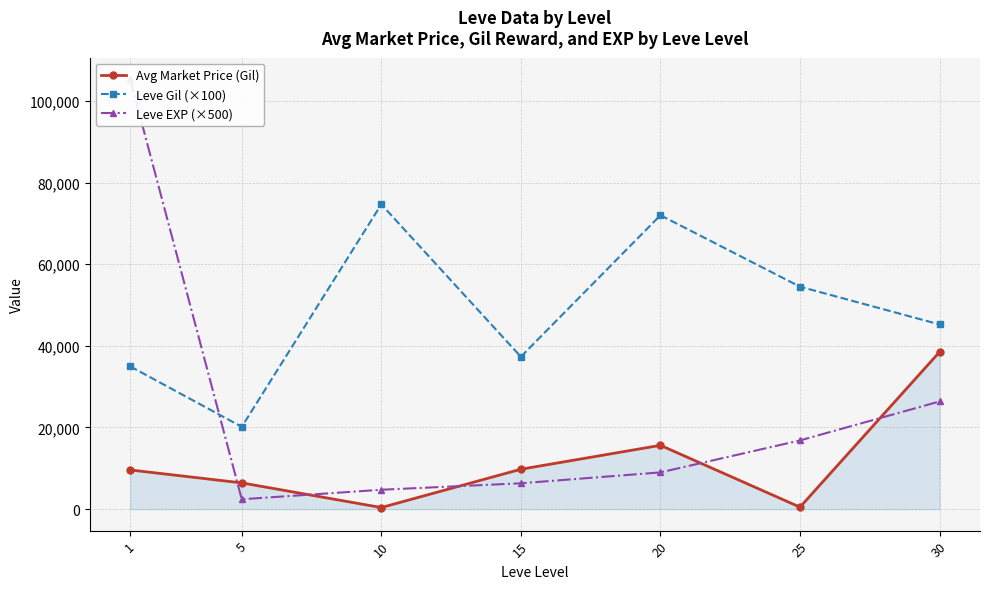

List the series in order of their peak value, highest first.

Leve EXP (×500), Leve Gil (×100), Avg Market Price (Gil)